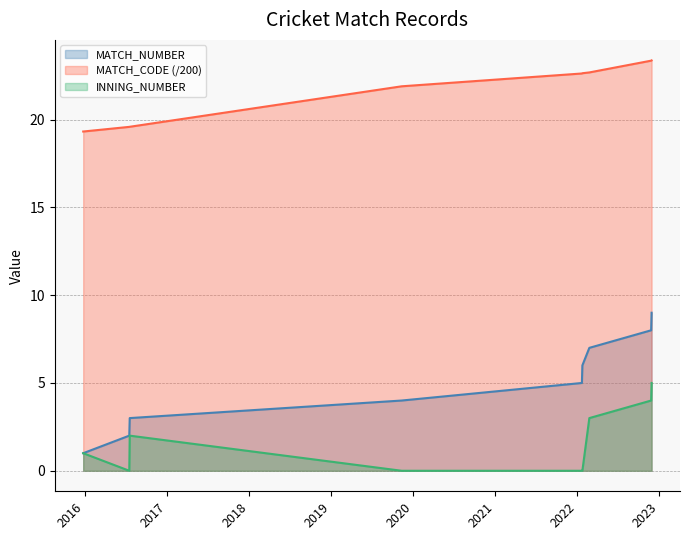

What value does the MATCH_CODE series have at 17/07/2016?

19.6